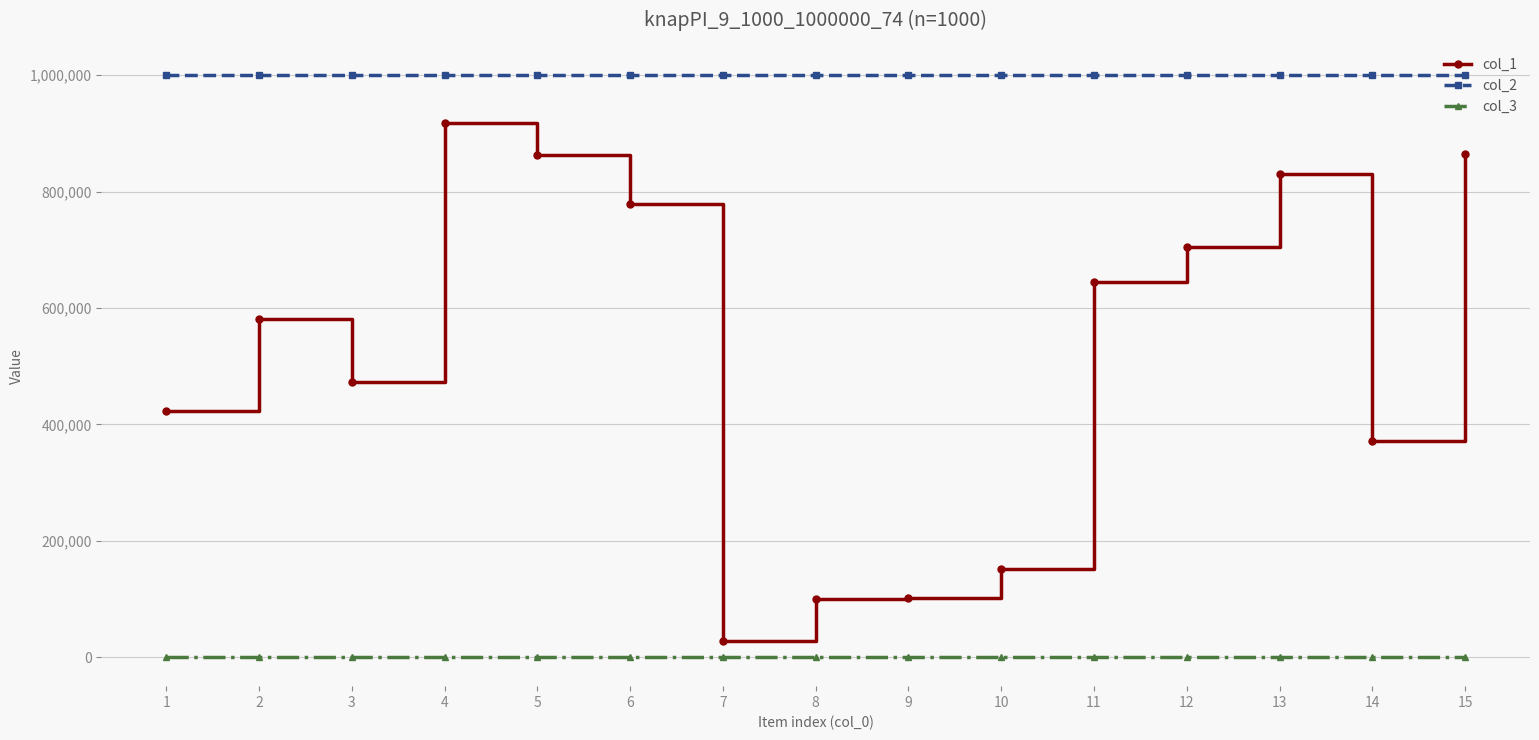

Which series has the largest range (max minus min)?

col_1